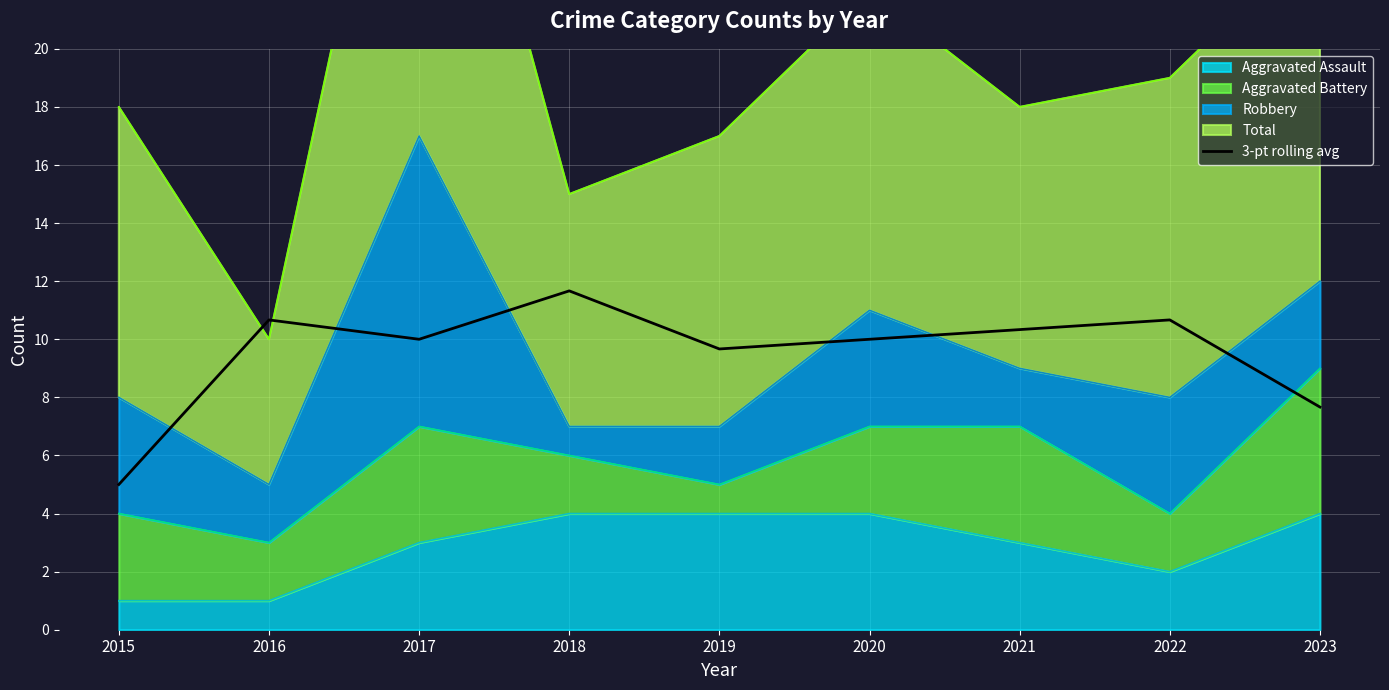

What is the value of the 3rd point from the left?

10.0